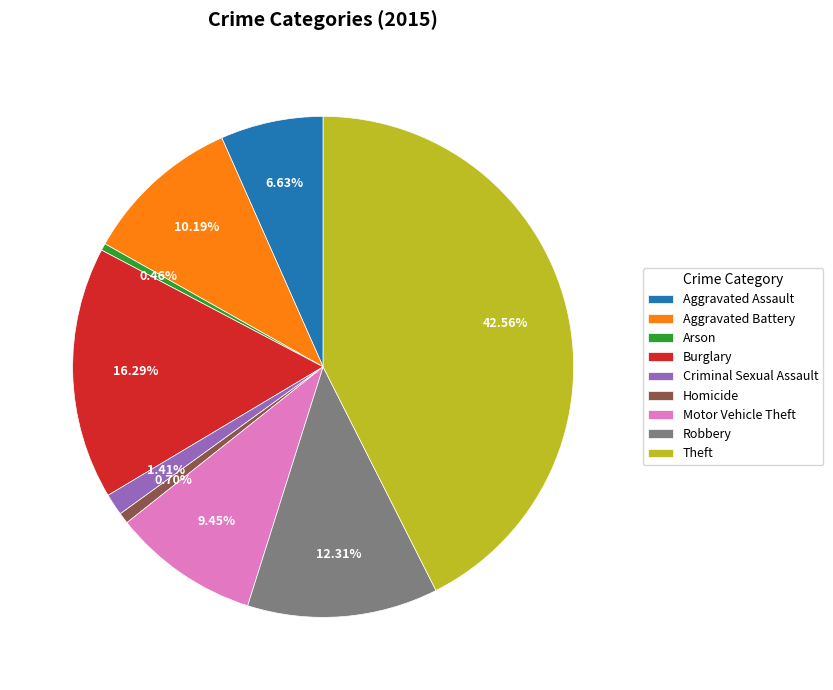

Is Burglary the majority of the pie?

No